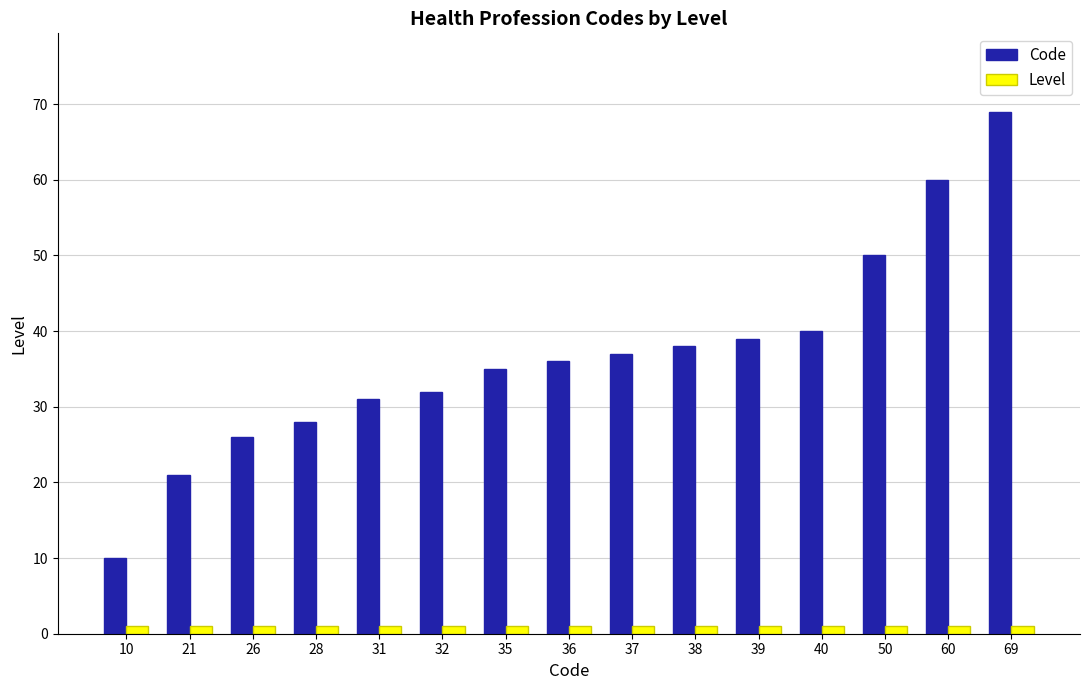

What is the greatest value displayed?

69